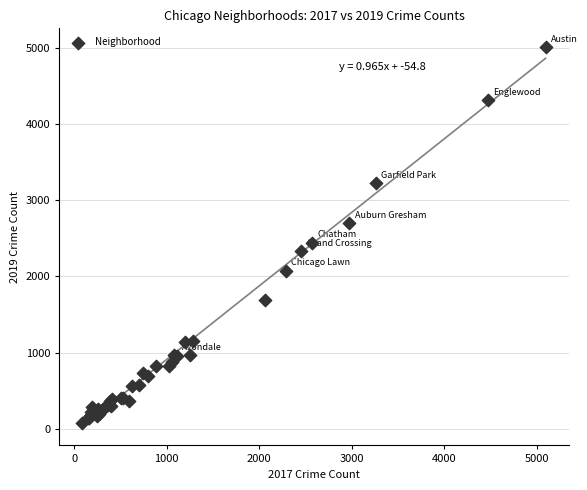

What Y value in the scatter plot is closest to 2542?

2441